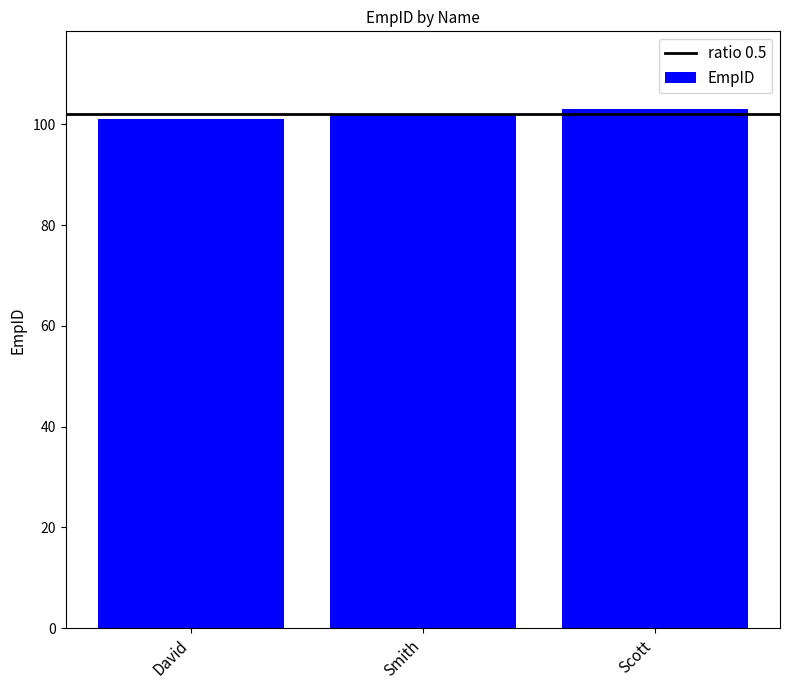

At which category does the chart reach its peak across all series?

Scott